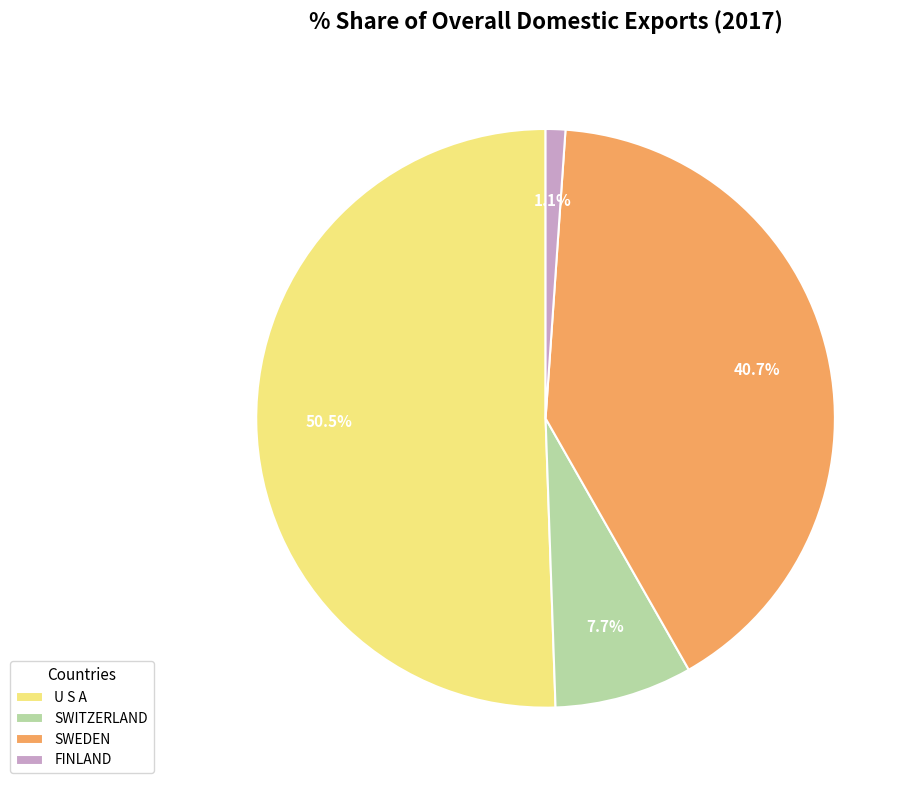

Between FINLAND and SWEDEN, which is larger?

SWEDEN